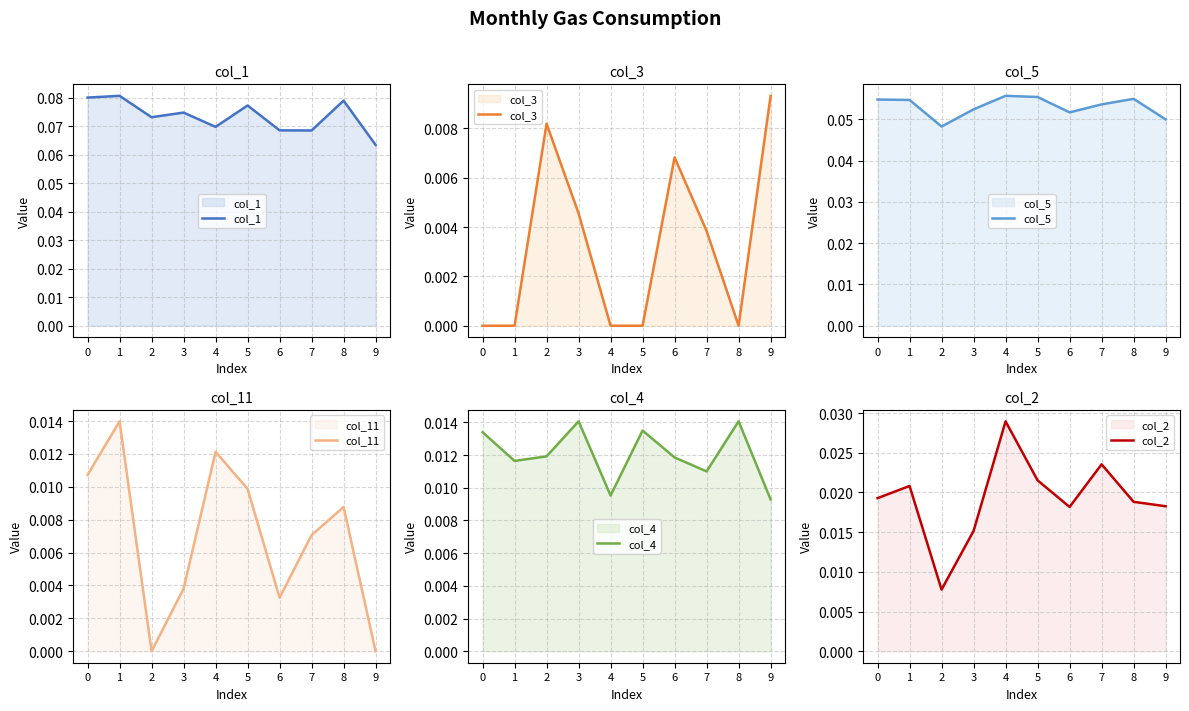

How many lines are shown in the chart?

6